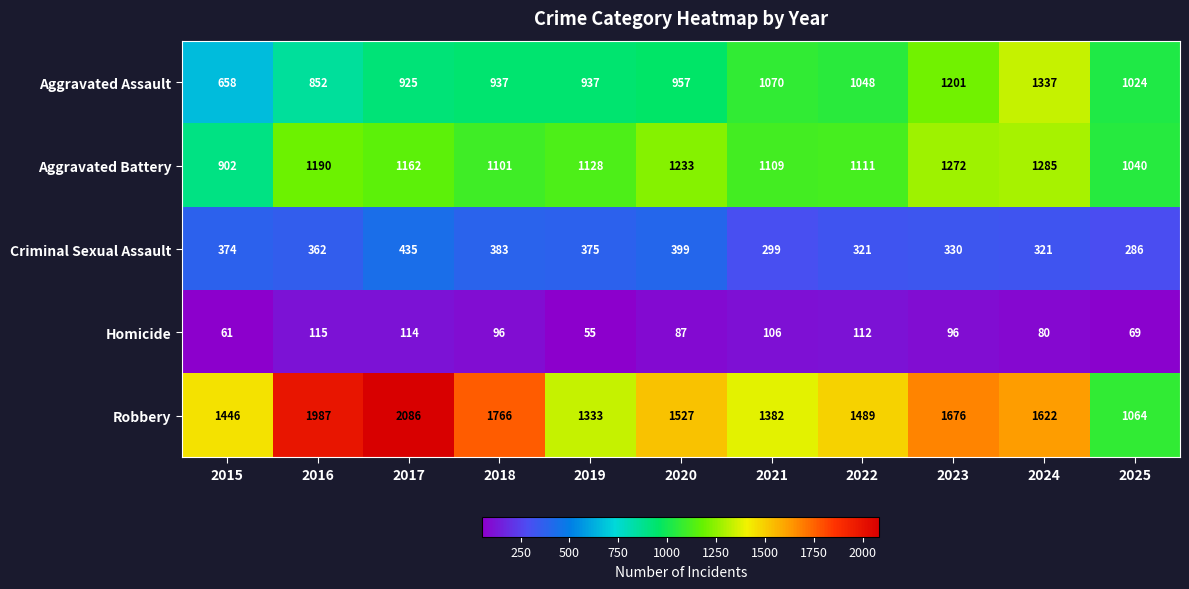

True or false: Aggravated Assault has a value of 723 at 2023.

False